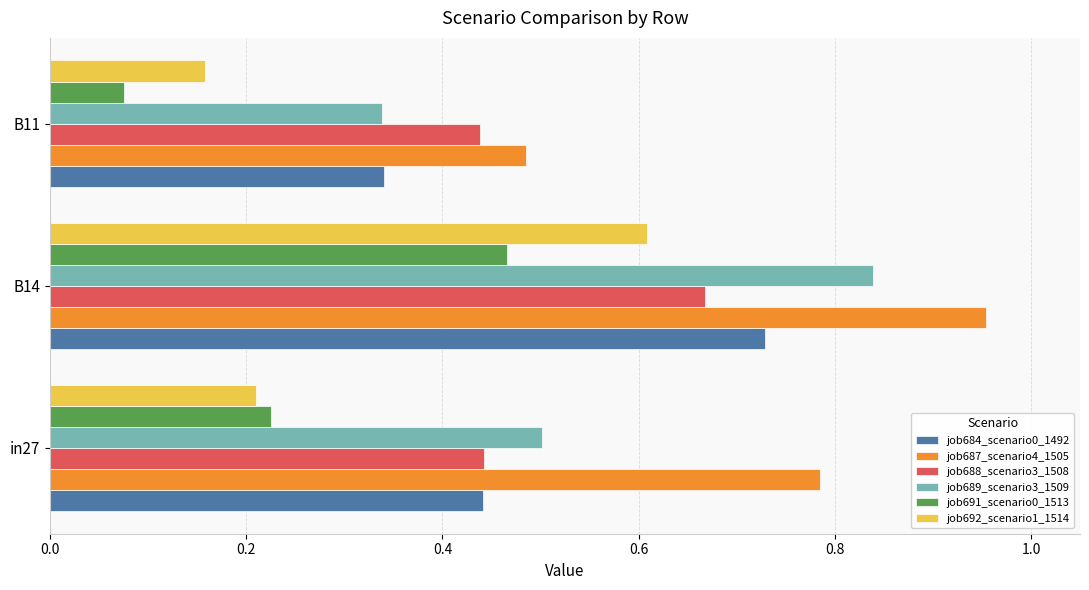

At how many categories does at least one series exceed 0?

3